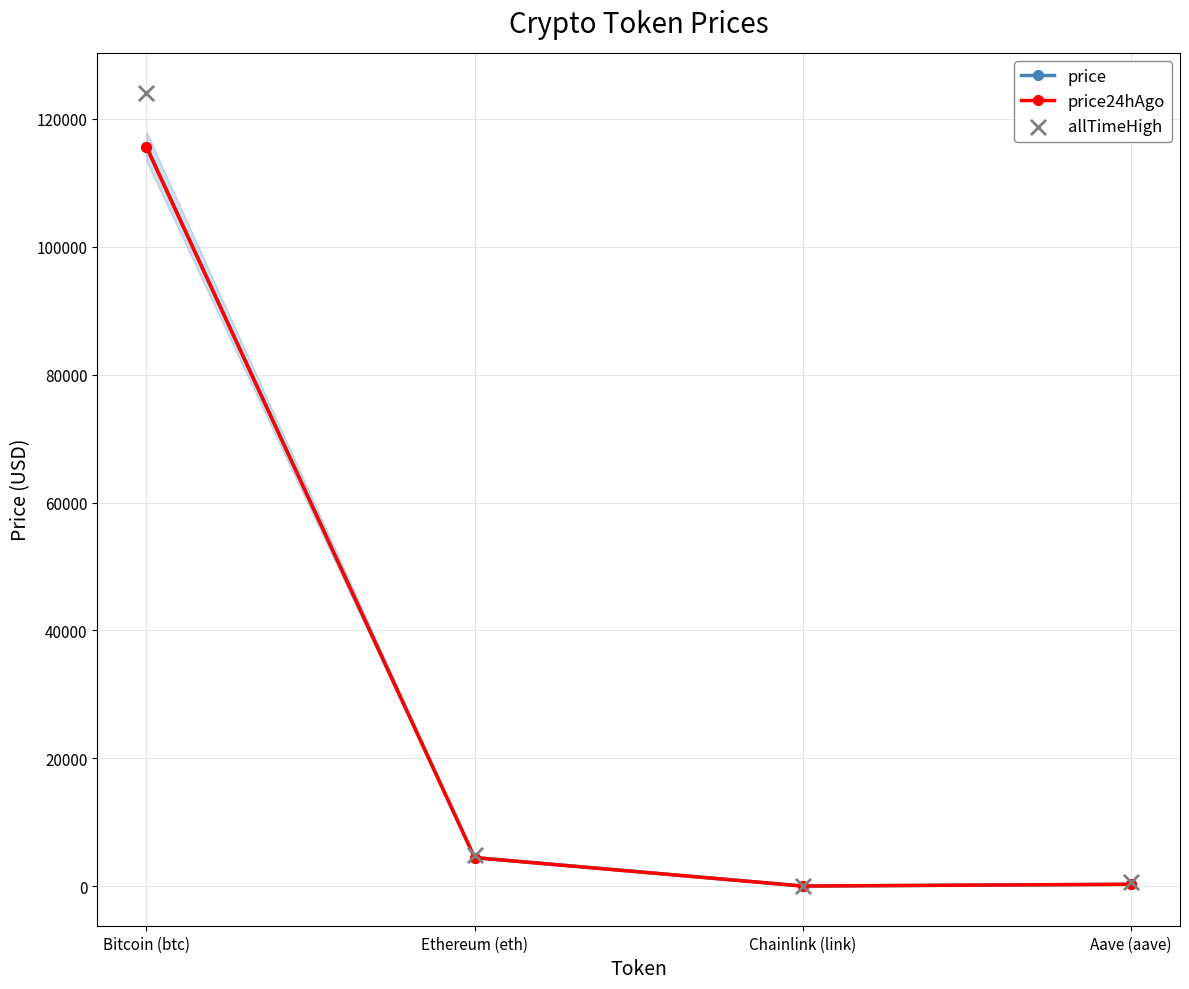

What is the total value across all series at Bitcoin (btc)?

355394.0